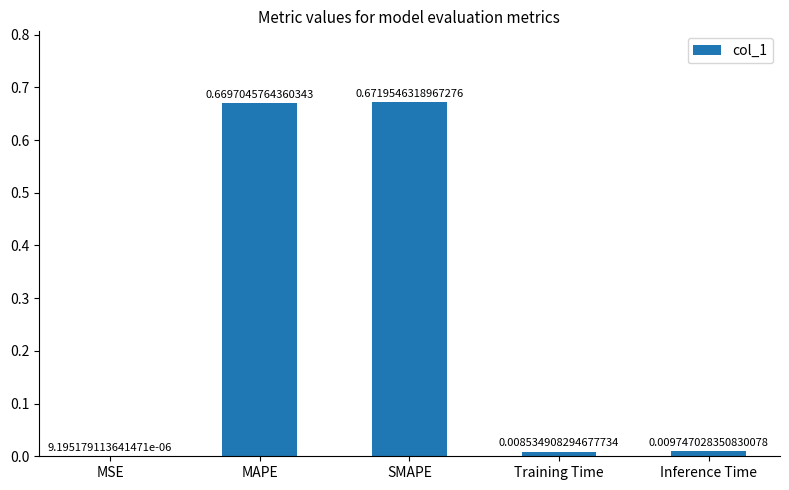

What is the average value?

0.3